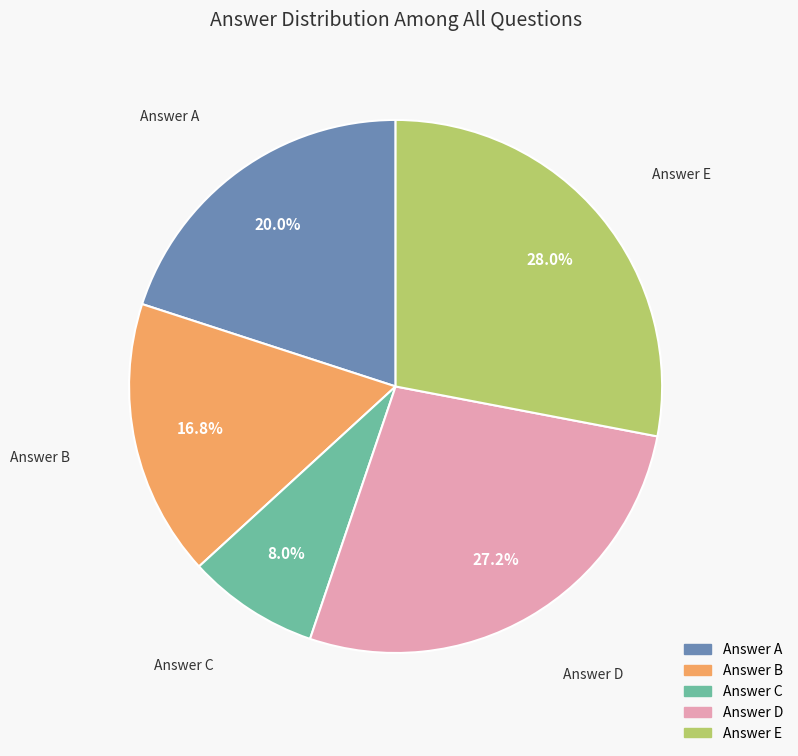

Is there a majority slice in this chart?

No